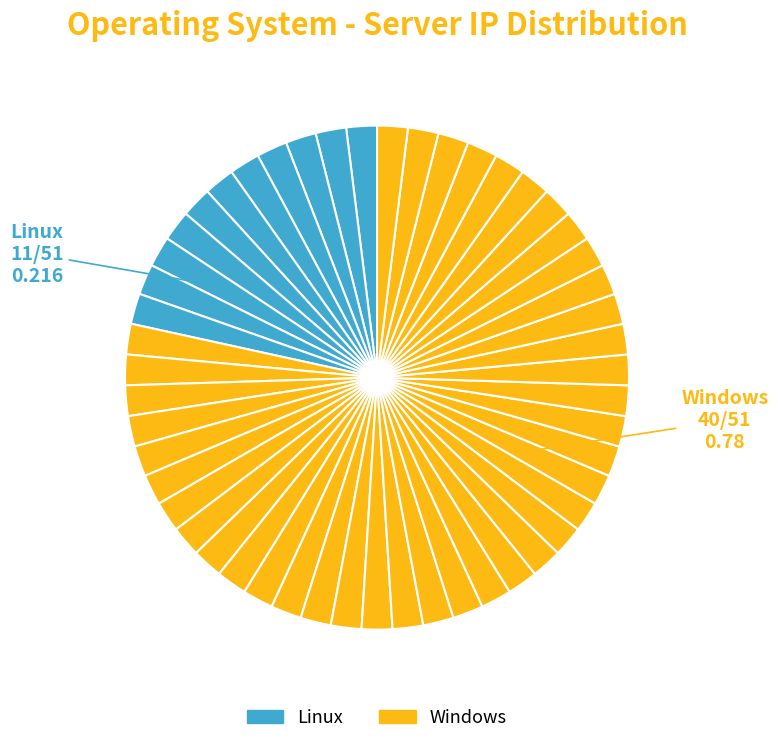

Rank the categories by value from highest to lowest.

Windows, Linux